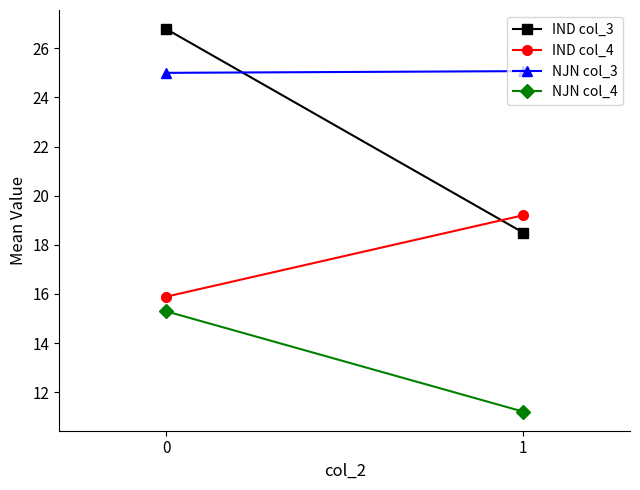

What is the average value of the NJN col_3 series?

25.0